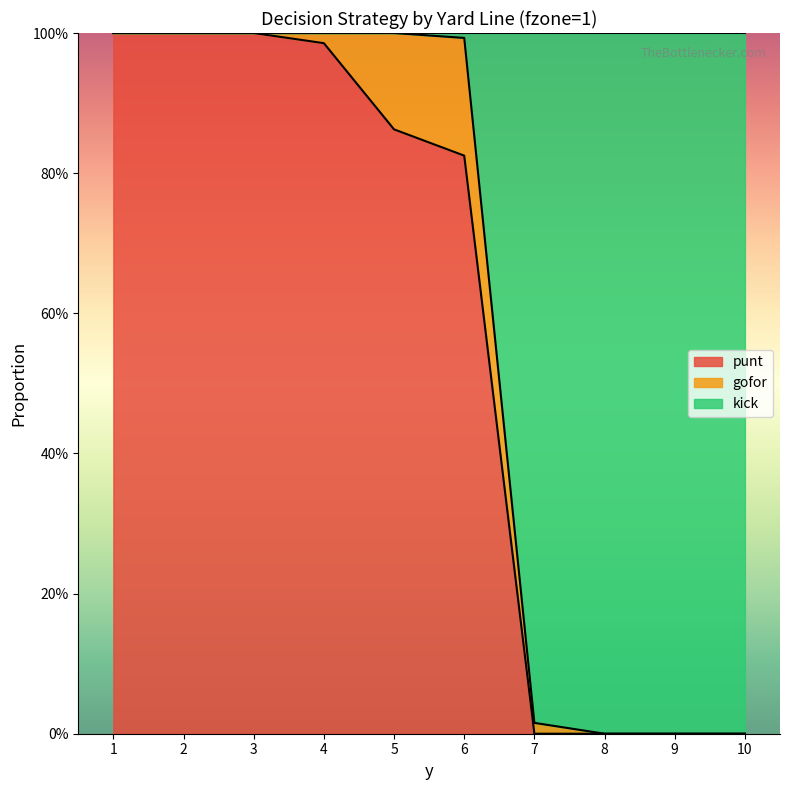

The kick series shows 1.6 at 1. True or false?

False